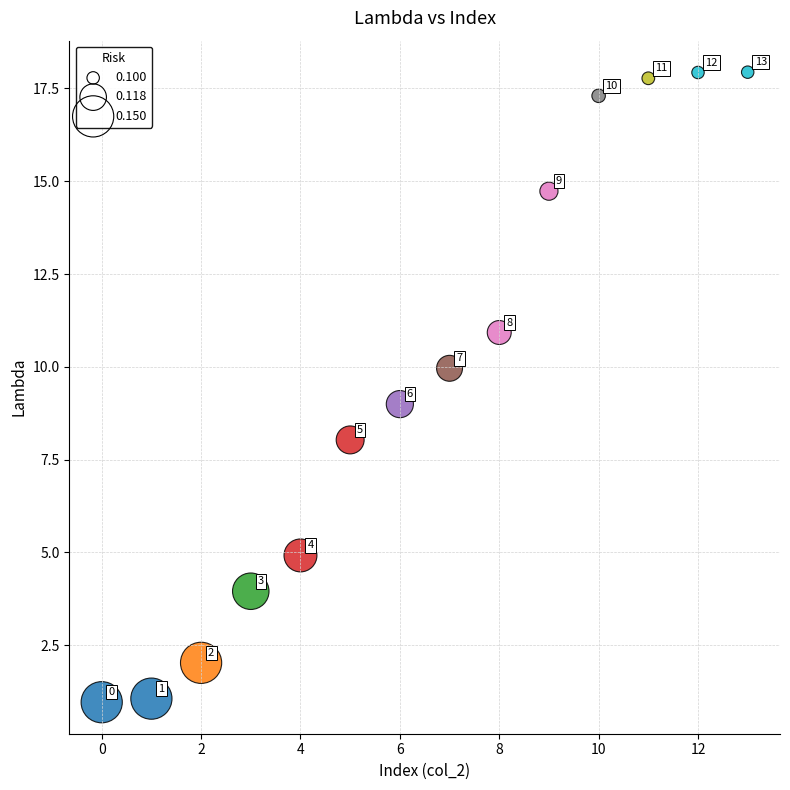

What is the range of Y values (max minus min)?

17.0